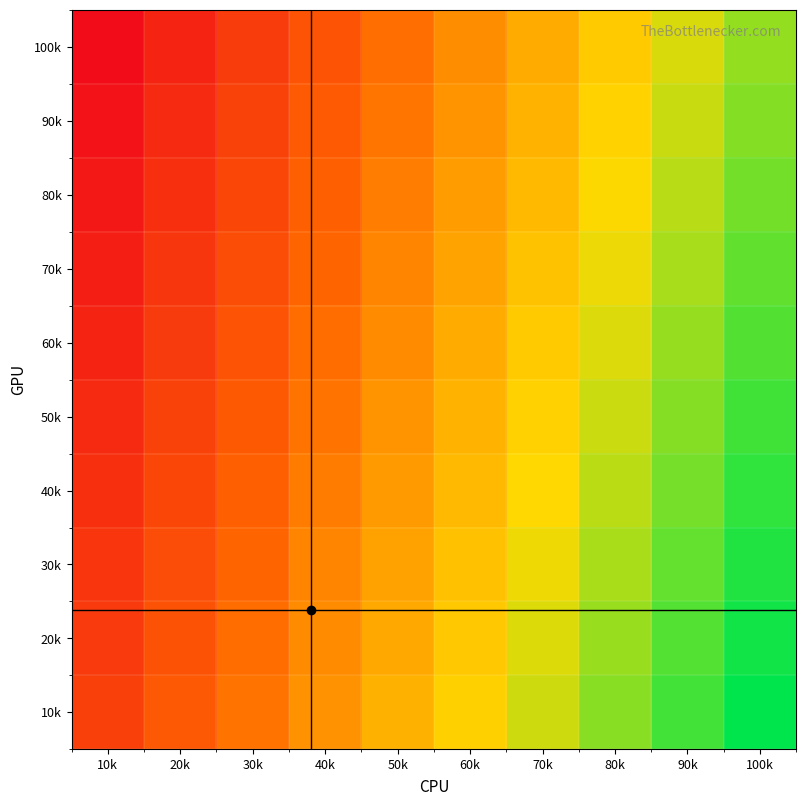

Reading left to right, extract all data points from this chart.

10k: 10k=0.2	20k=0.3	30k=0.4	40k=0.5	50k=0.6	60k=0.6	70k=0.7	80k=0.8	90k=0.9	100k=1.0
20k: 10k=0.2	20k=0.3	30k=0.4	40k=0.4	50k=0.5	60k=0.6	70k=0.7	80k=0.8	90k=0.9	100k=1.0
30k: 10k=0.2	20k=0.2	30k=0.3	40k=0.4	50k=0.5	60k=0.6	70k=0.7	80k=0.8	90k=0.9	100k=1.0
40k: 10k=0.1	20k=0.2	30k=0.3	40k=0.4	50k=0.5	60k=0.6	70k=0.7	80k=0.8	90k=0.8	100k=0.9
50k: 10k=0.1	20k=0.2	30k=0.3	40k=0.4	50k=0.5	60k=0.6	70k=0.6	80k=0.7	90k=0.8	100k=0.9
60k: 10k=0.1	20k=0.2	30k=0.3	40k=0.4	50k=0.4	60k=0.5	70k=0.6	80k=0.7	90k=0.8	100k=0.9
70k: 10k=0.1	20k=0.2	30k=0.2	40k=0.3	50k=0.4	60k=0.5	70k=0.6	80k=0.7	90k=0.8	100k=0.9
80k: 10k=0.0	20k=0.1	30k=0.2	40k=0.3	50k=0.4	60k=0.5	70k=0.6	80k=0.7	90k=0.8	100k=0.8
90k: 10k=0.0	20k=0.1	30k=0.2	40k=0.3	50k=0.4	60k=0.5	70k=0.6	80k=0.6	90k=0.7	100k=0.8
100k: 10k=0.0	20k=0.1	30k=0.2	40k=0.3	50k=0.4	60k=0.4	70k=0.5	80k=0.6	90k=0.7	100k=0.8